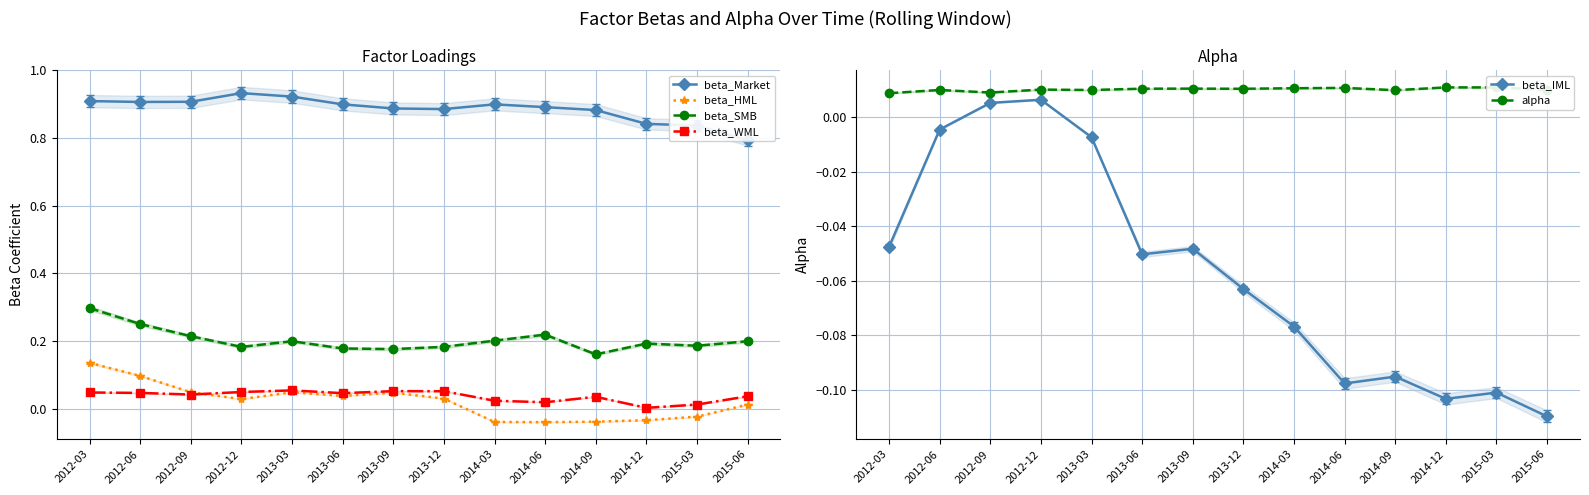

True or false: beta_HML has a value of -0.1 at 2014-09.

False